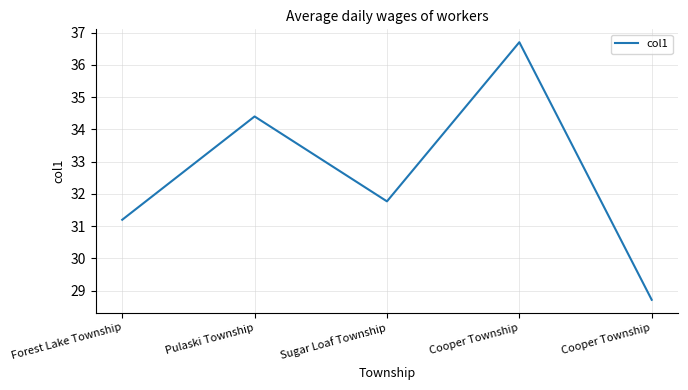

Is this an area chart (filled region under the line)?

No